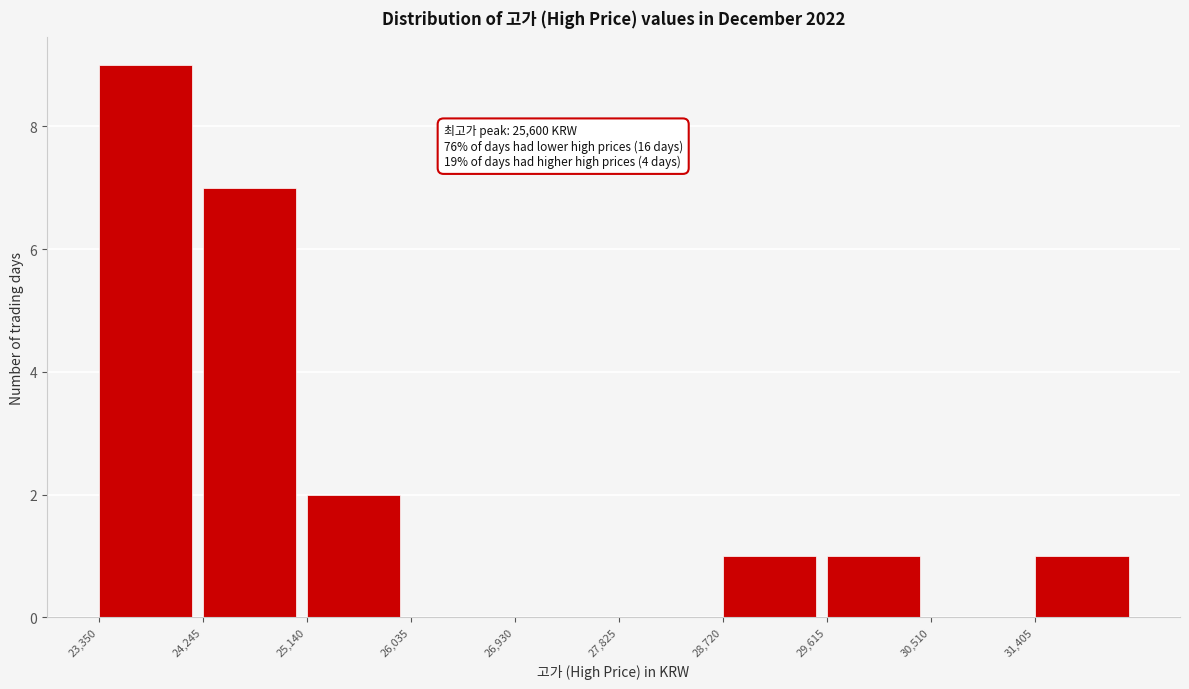

Over which range of the x-axis is the bar tallest?

23400 to 24200